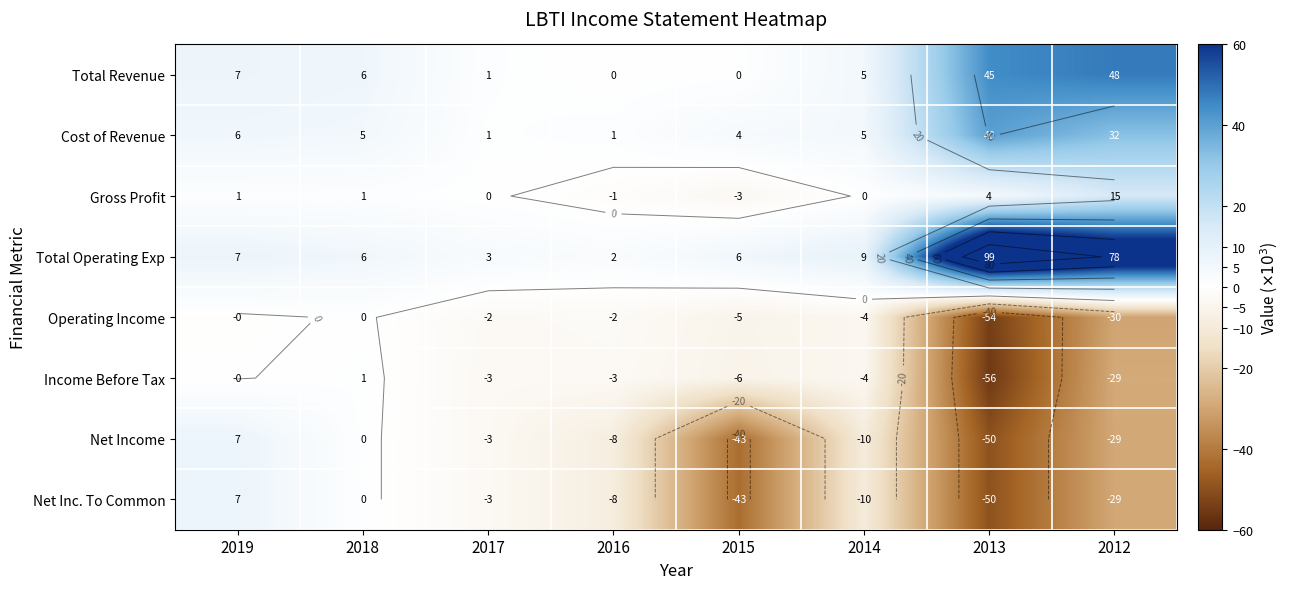

Is the value of Cost of Revenue at 2017 greater than the value of Operating Income at 2014?

Yes